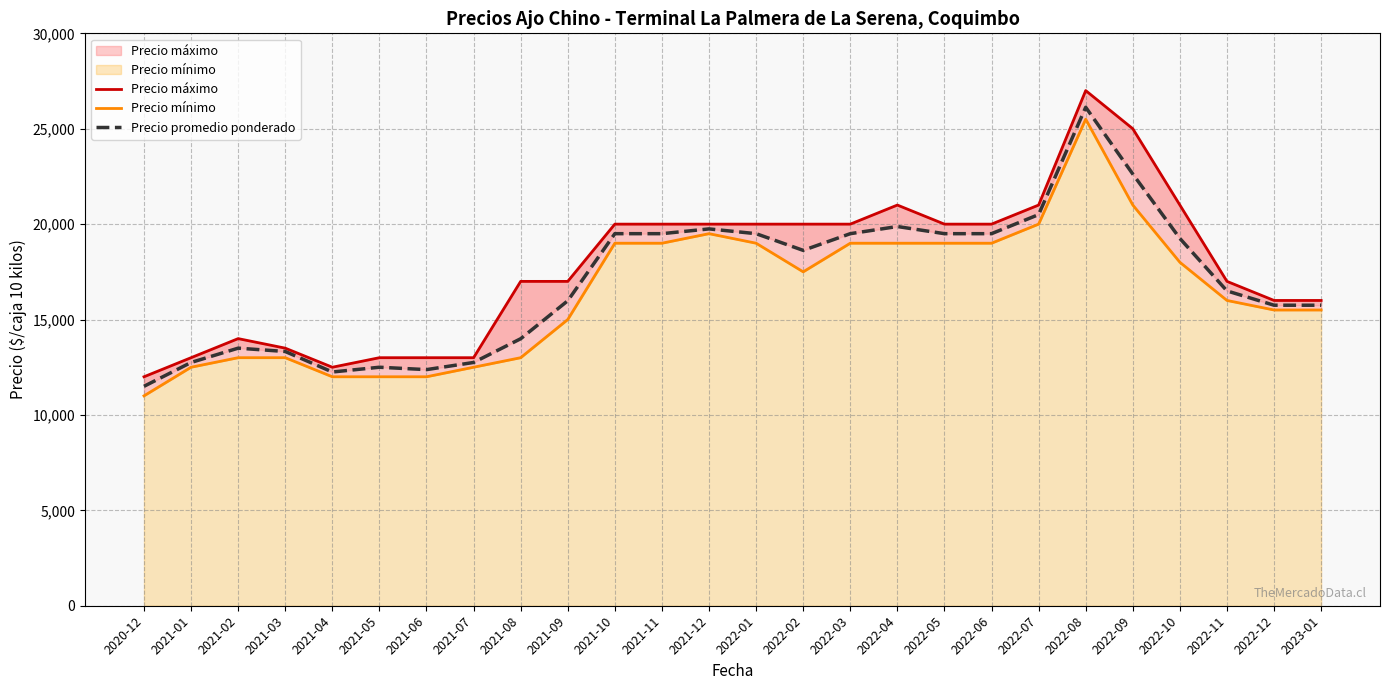

True or false: Precio mínimo has a value of 11963 at 2022-08.

False